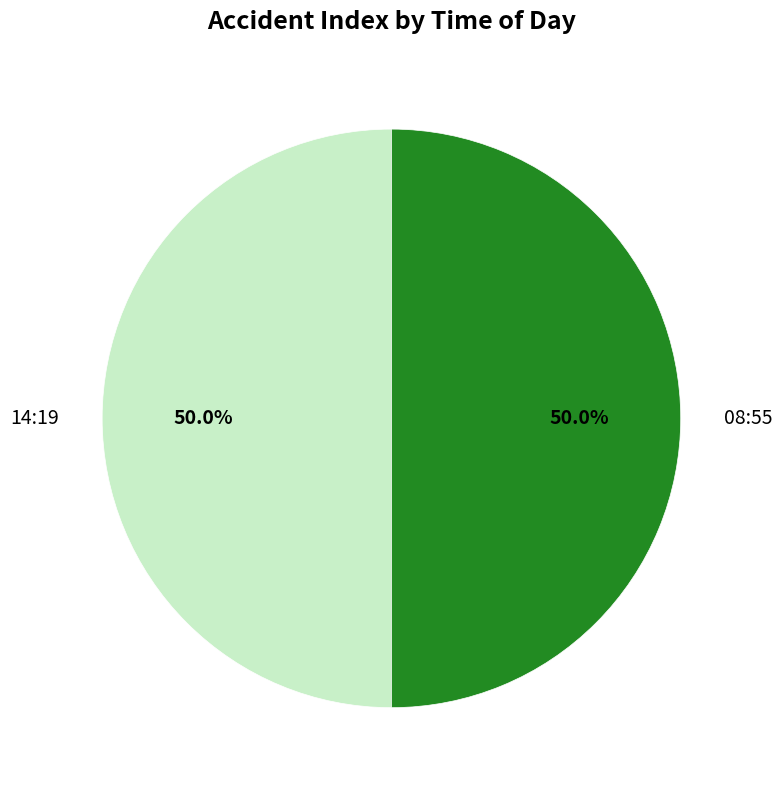

Approximately how many times larger is the value at 14:19 compared to 08:55?

1.0